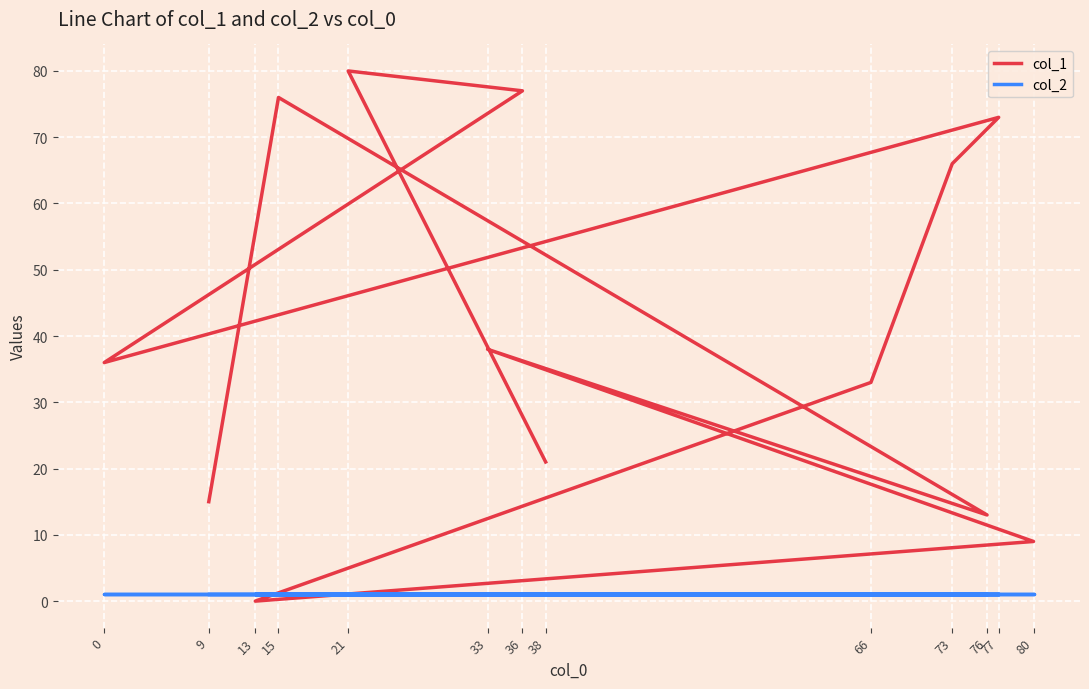

True or false: col_2 and col_1 cross at least once.

True